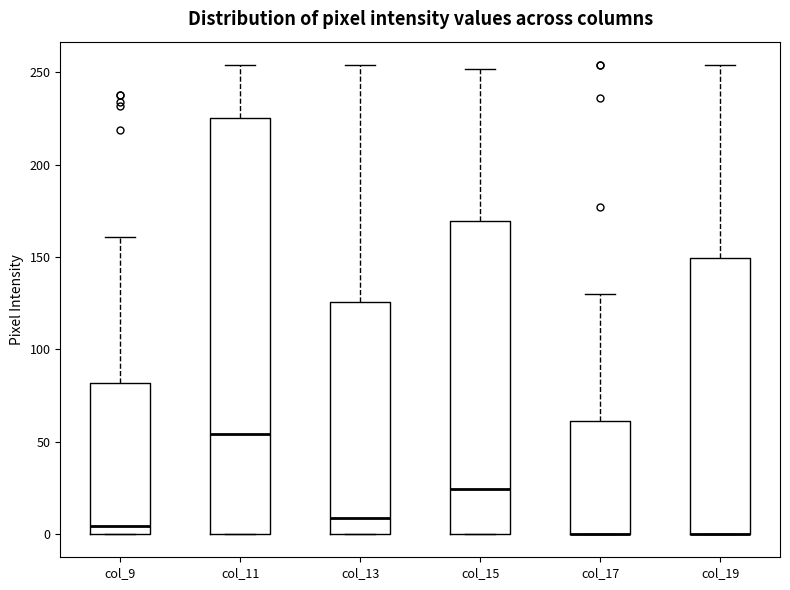

Reading left to right, transcribe this box plot: for each box, give where its median line is, the range the box spans, and where its two whiskers end, as read against the y-axis. The values are not printed on the chart, so give them approximately, as read against the axis.

col_9: median 5, box 0 to 80, whiskers 0 to 160
col_11: median 55, box 0 to 225, whiskers 0 to 255
col_13: median 10, box 0 to 125, whiskers 0 to 255
col_15: median 25, box 0 to 170, whiskers 0 to 250
col_17: median 0 (drawn on the box's lower edge), box 0 to 60, whiskers 0 to 130
col_19: median 0 (drawn on the box's lower edge), box 0 to 150, whiskers 0 to 255